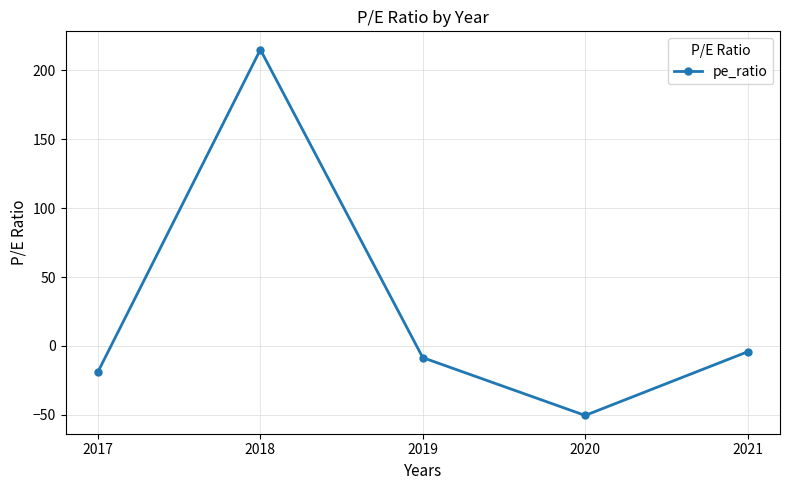

Is this an area chart (filled region under the line)?

No